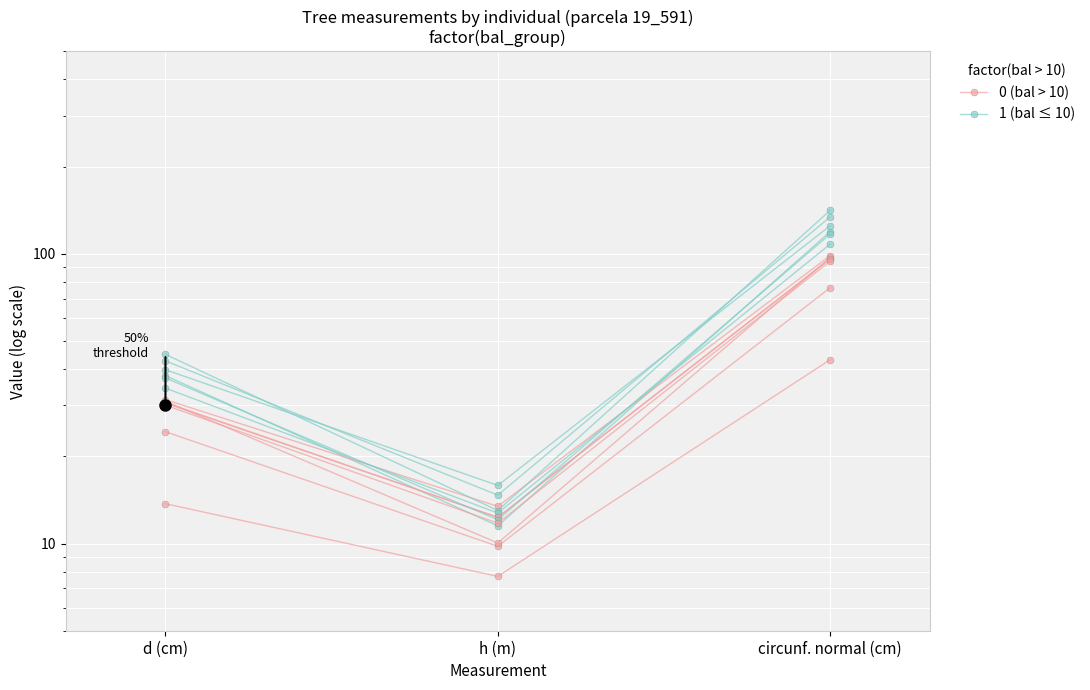

Reading left to right, list all the values displayed in this chart.

0 (bal > 10): 24.3	9.8	76.4
1 (bal ≤ 10): 38.0	11.5	119.3